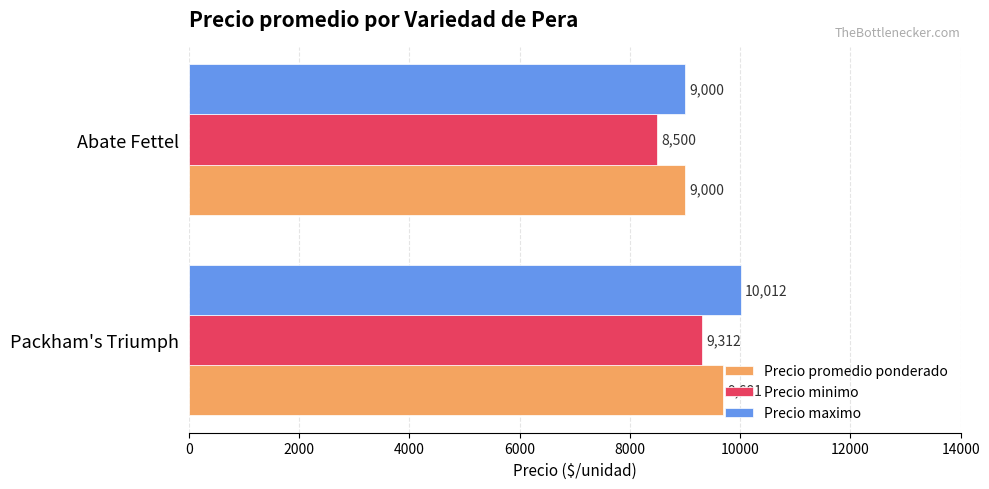

What is the sum of the Precio promedio ponderado values at Abate Fettel and Packham's Triumph?

18681